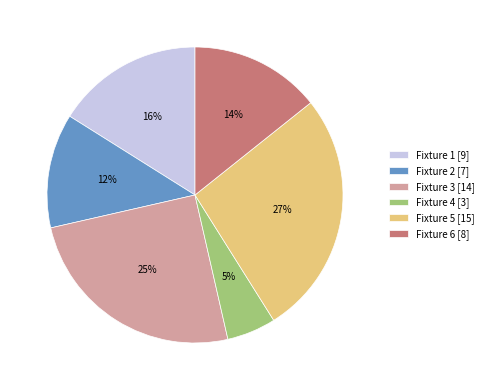

Is Fixture 2 [7] the majority of the pie?

No